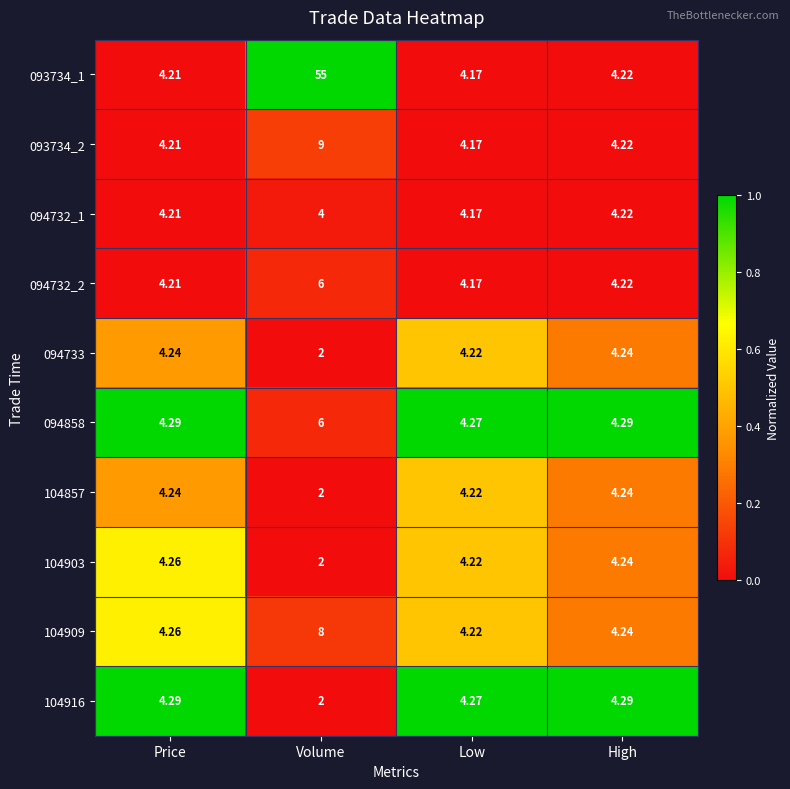

Which label corresponds to the smallest value in the chart?

Volume